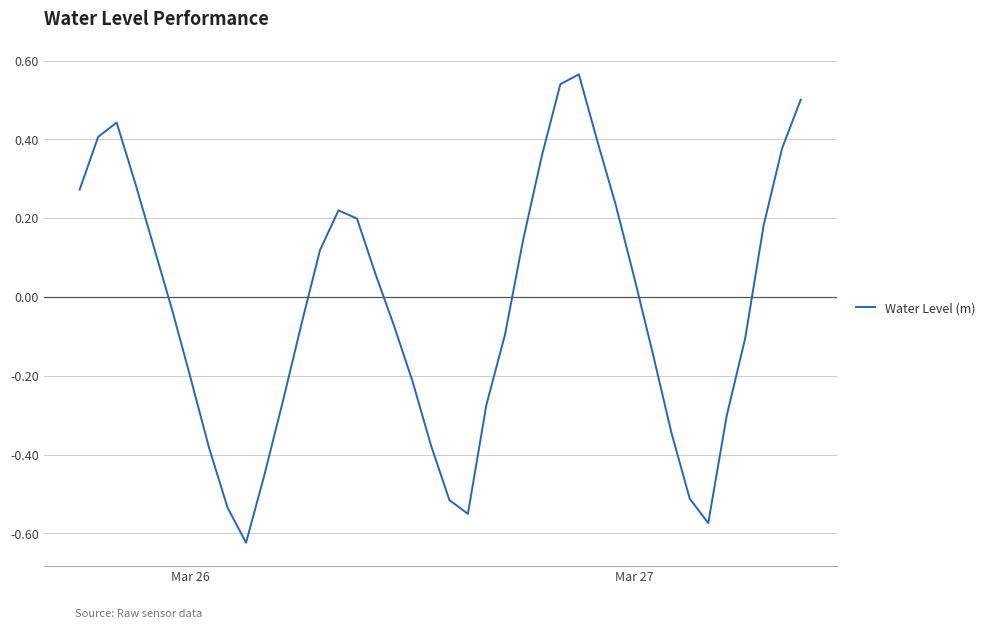

What is the difference between the maximum and minimum values?

1.2